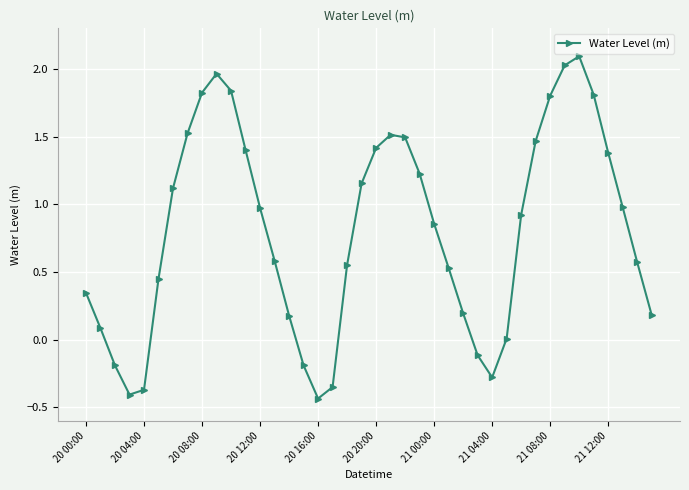

What is the value of the 7th point from the left?

1.1